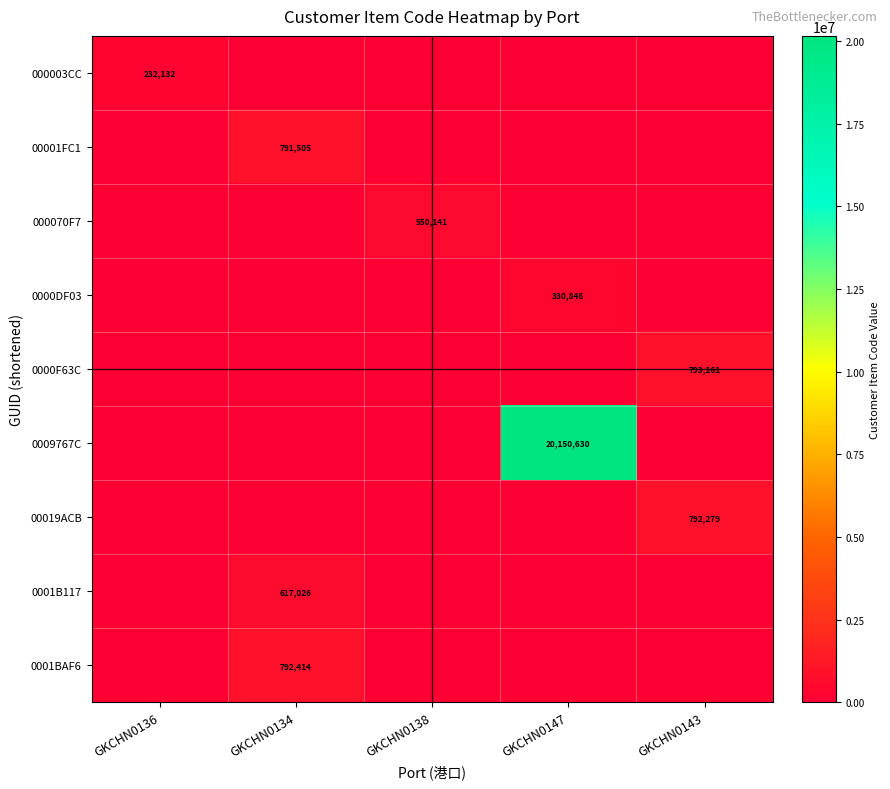

Is it true that 00019ACB equals 325356 at GKCHN0143?

False